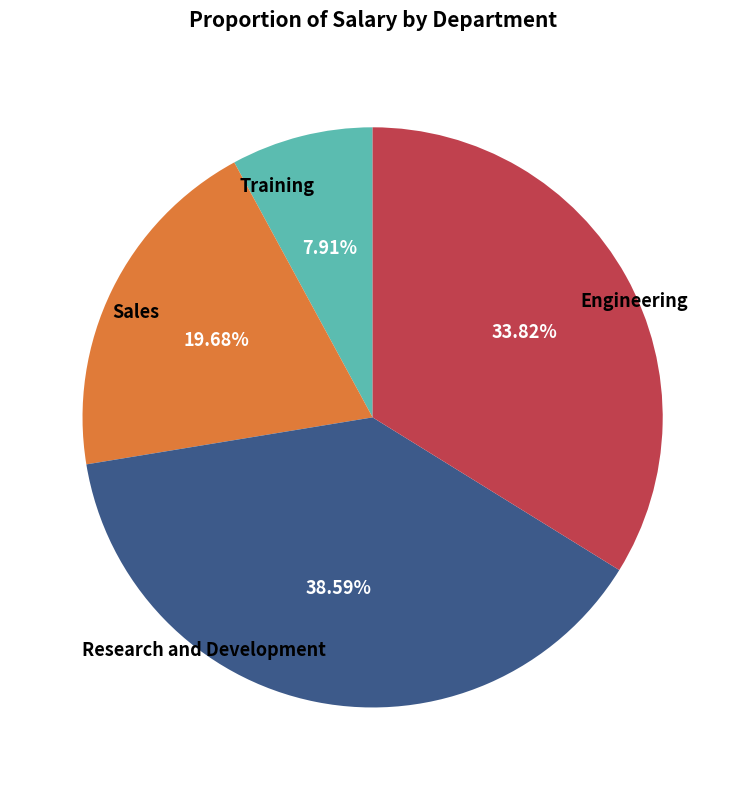

To the nearest percent, what is the average slice percentage?

25%